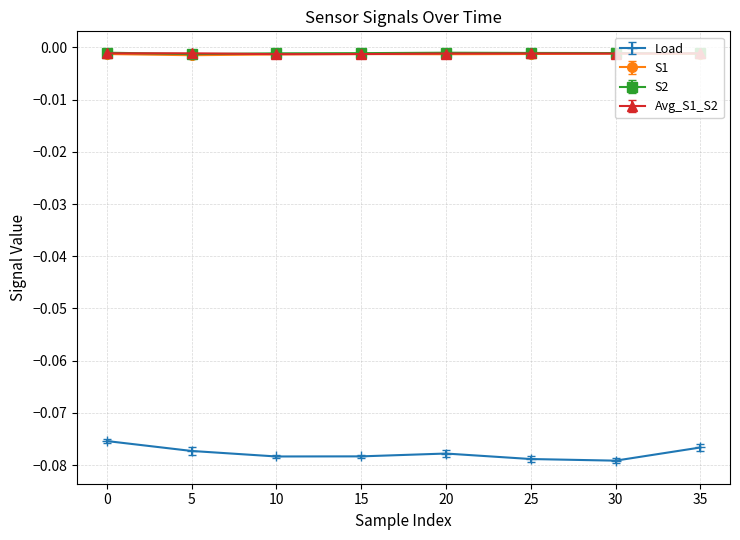

How many series are shown in this chart?

4